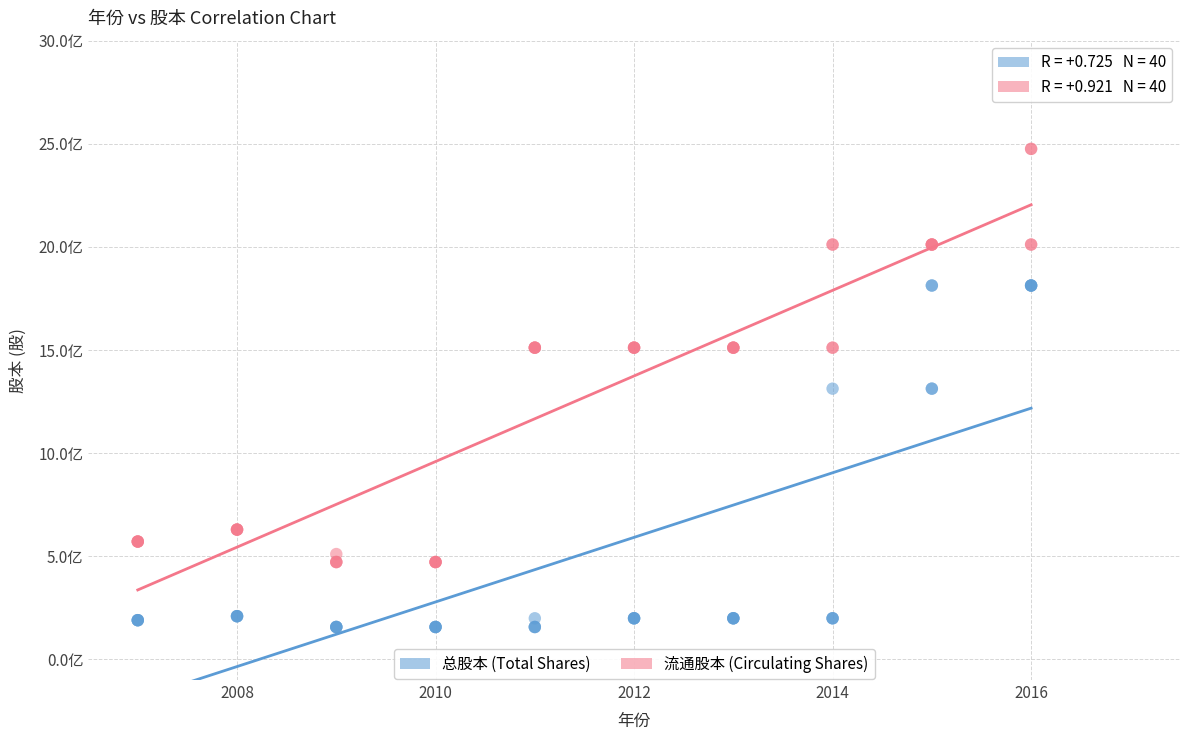

Which series contains the lowest Y value?

总股本 (Total Shares)